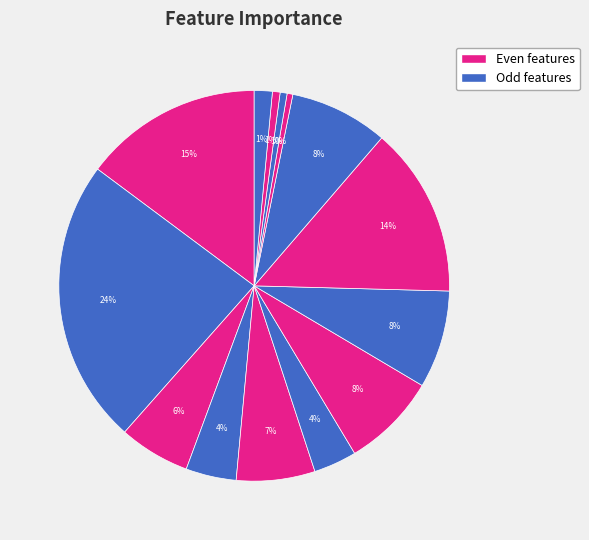

How many slices are in this pie chart?

14